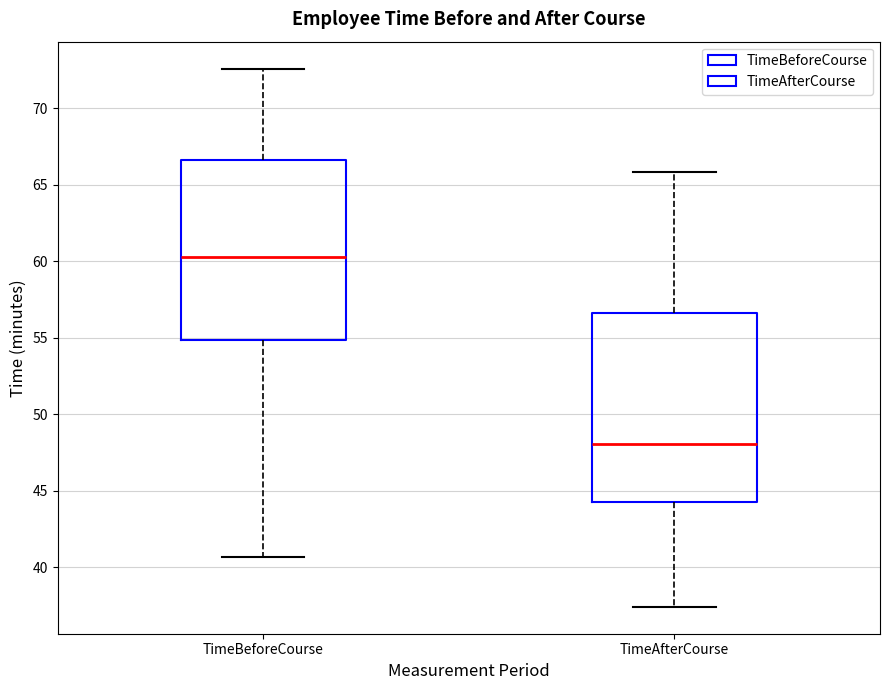

Reading left to right, read every box against the y-axis: the position of its median line, the range the box covers, and the ends of its whiskers. The values are not printed on the chart, so give them approximately, as read against the axis.

TimeBeforeCourse: median 60.0, box 55.0 to 66.5, whiskers 40.5 to 72.5
TimeAfterCourse: median 48.0, box 44.0 to 56.5, whiskers 37.5 to 66.0